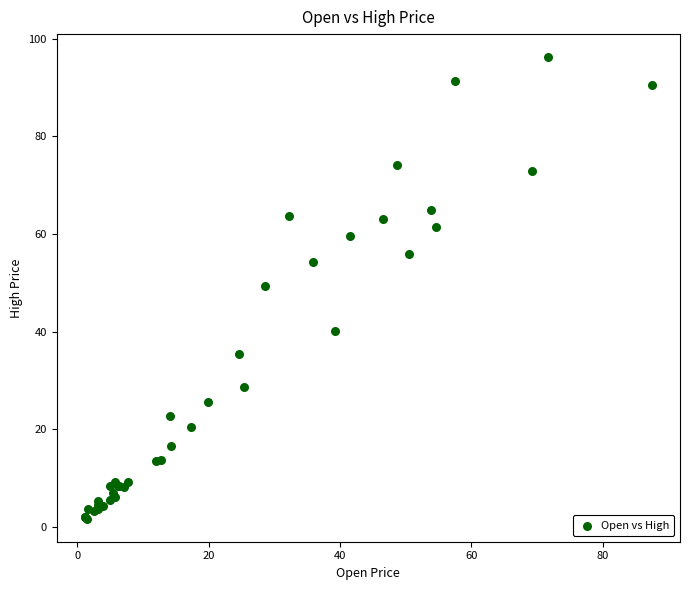

What Y value in the scatter plot is closest to 48?

49.2